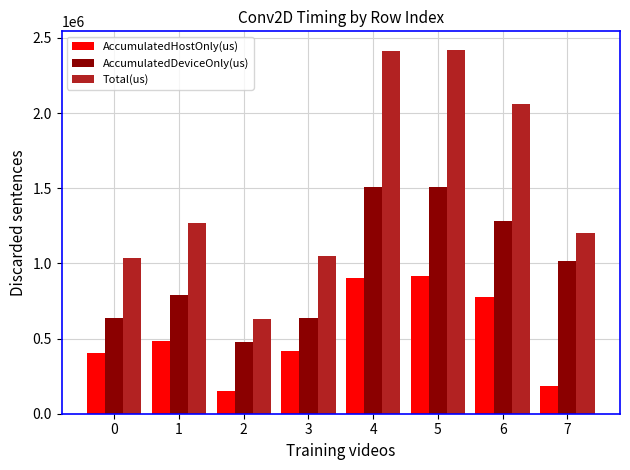

How many groups of bars are there?

8